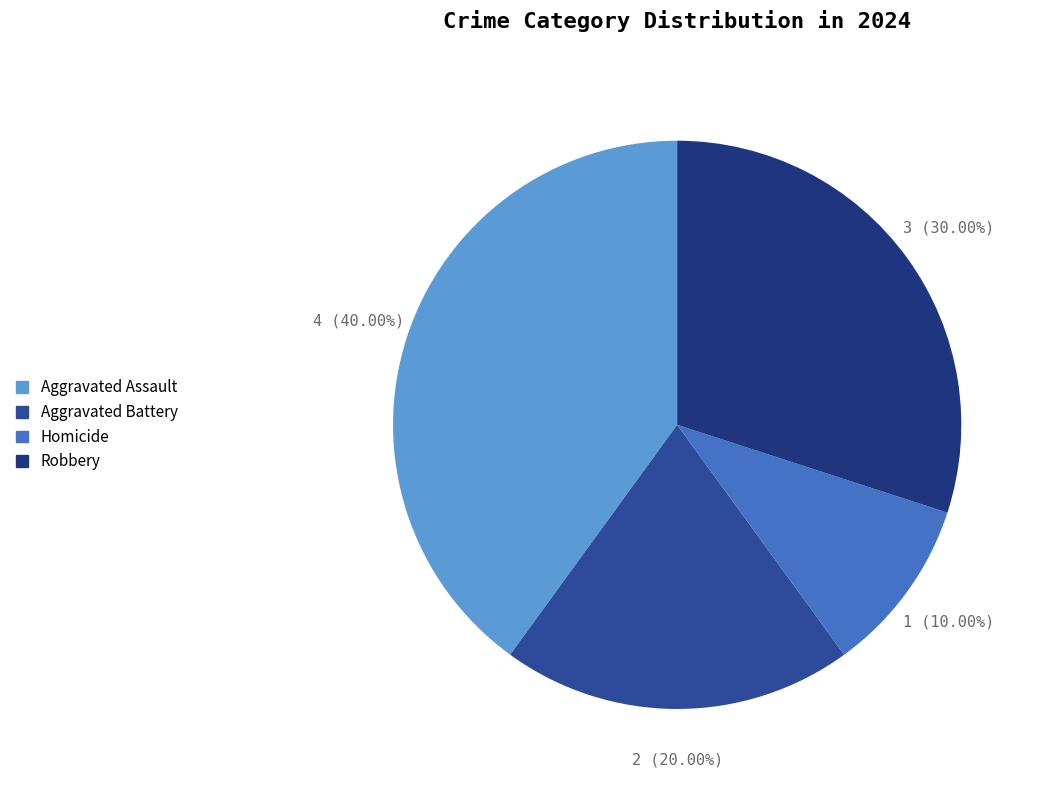

What is the change in value from Aggravated Assault to Robbery?

-1